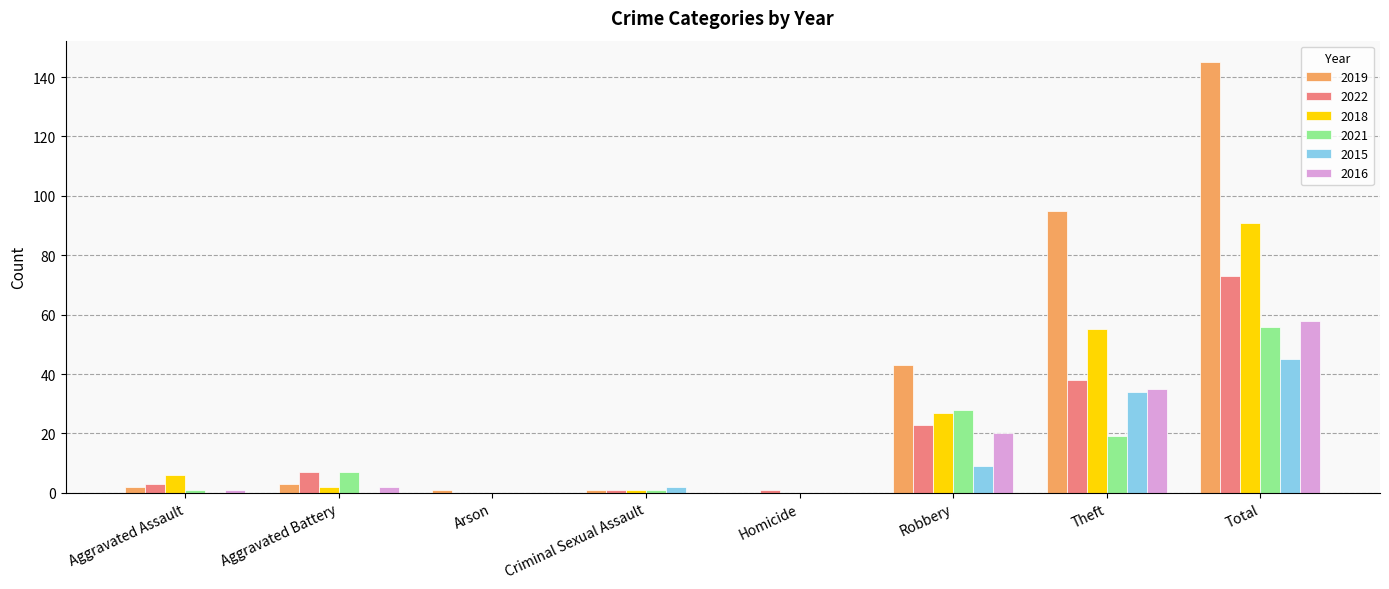

Reading left to right, extract all data points from this chart.

2019: 2	3	1	1	0	43	95	145
2022: 3	7	0	1	1	23	38	73
2018: 6	2	0	1	0	27	55	91
2021: 1	7	0	1	0	28	19	56
2015: 0	0	0	2	0	9	34	45
2016: 1	2	0	0	0	20	35	58